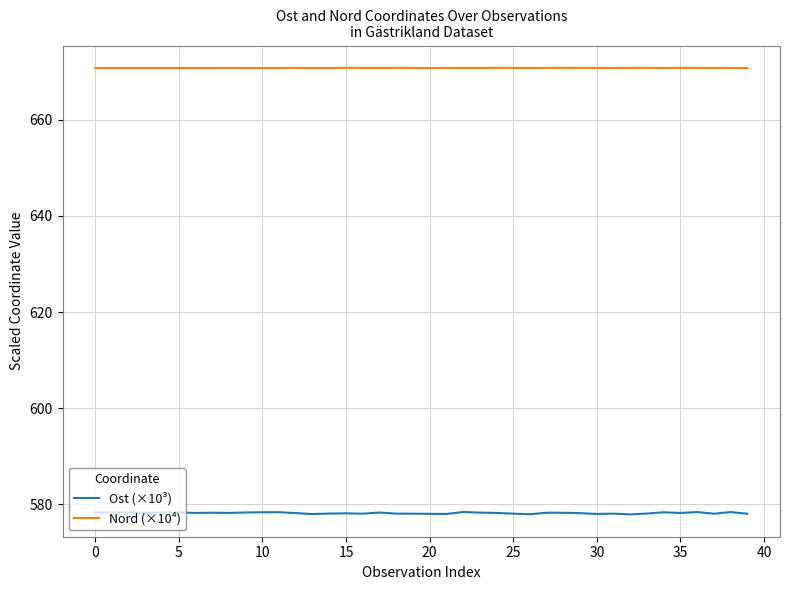

Which series has the largest total across all categories?

Nord (×10⁴)